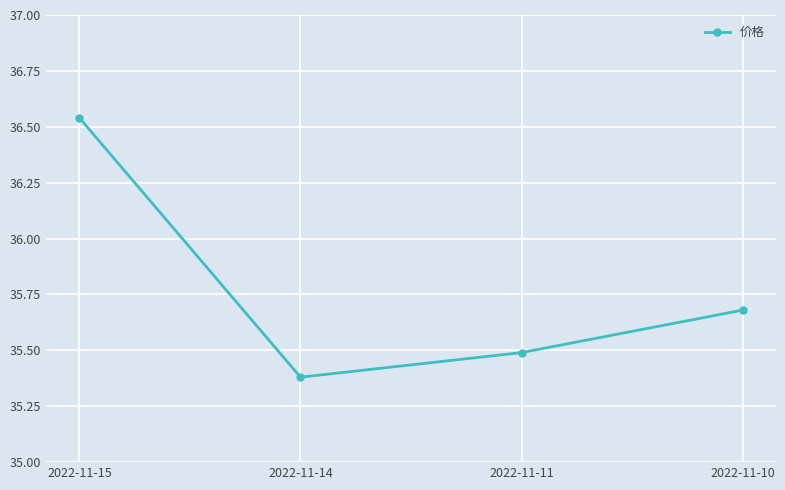

What is the approximate value at 2022-11-11?

35.5